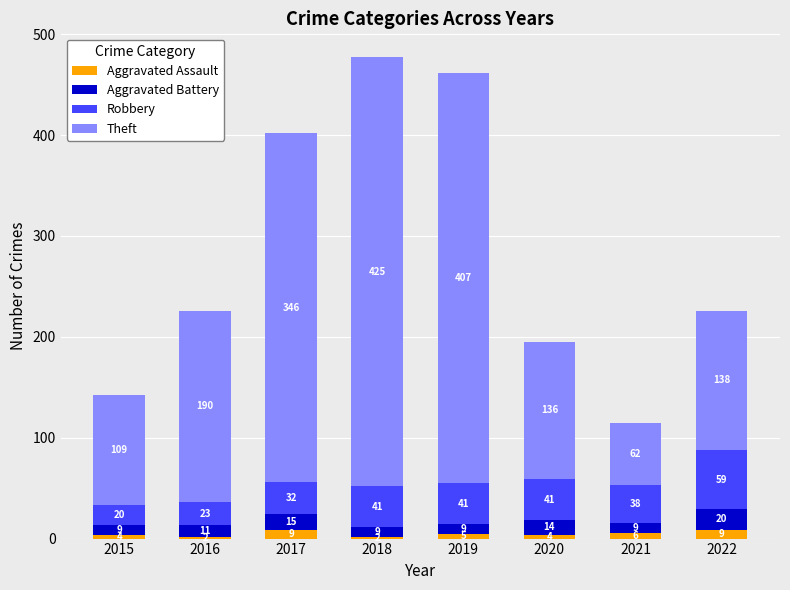

What is the sum of all Aggravated Assault values?

41